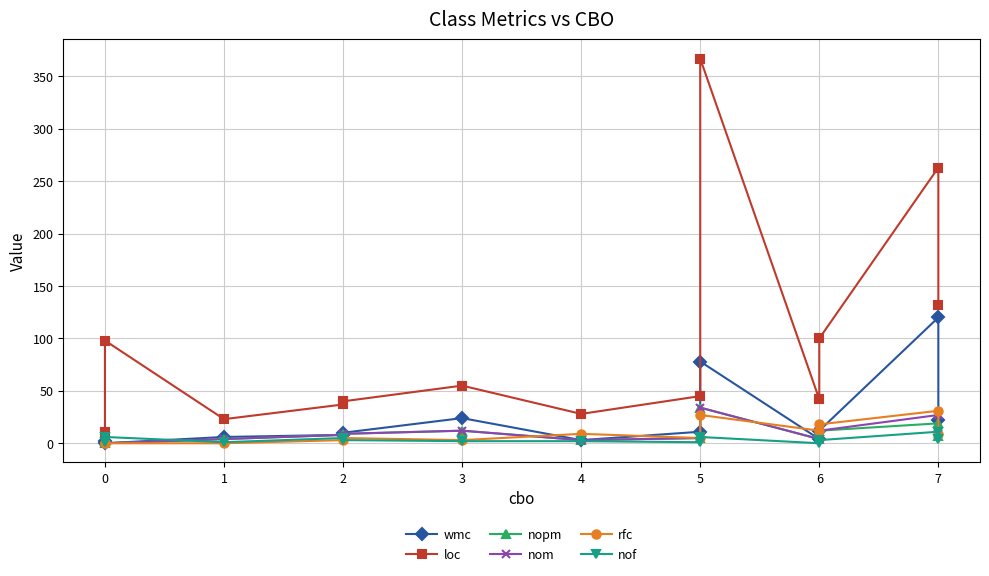

At how many categories does at least one series exceed 222?

2